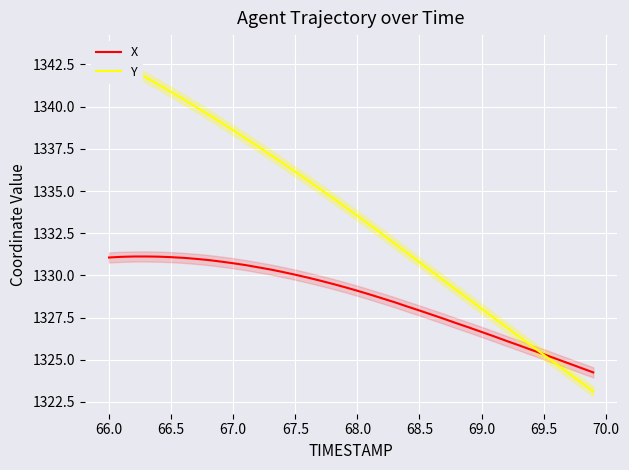

How many times do Y and X cross each other?

1